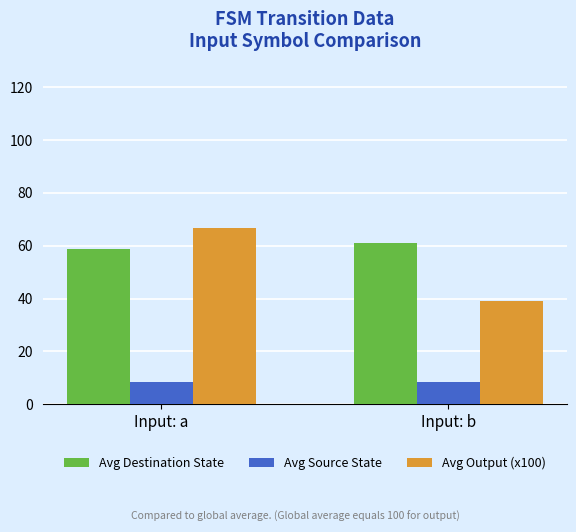

Is it true that Avg Source State equals 8.5 at Input: b?

True